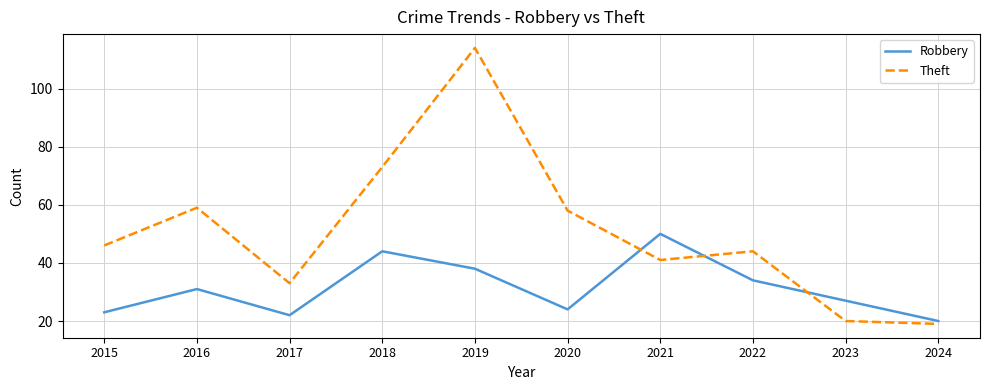

At which category does Robbery reach its first local valley?

2017